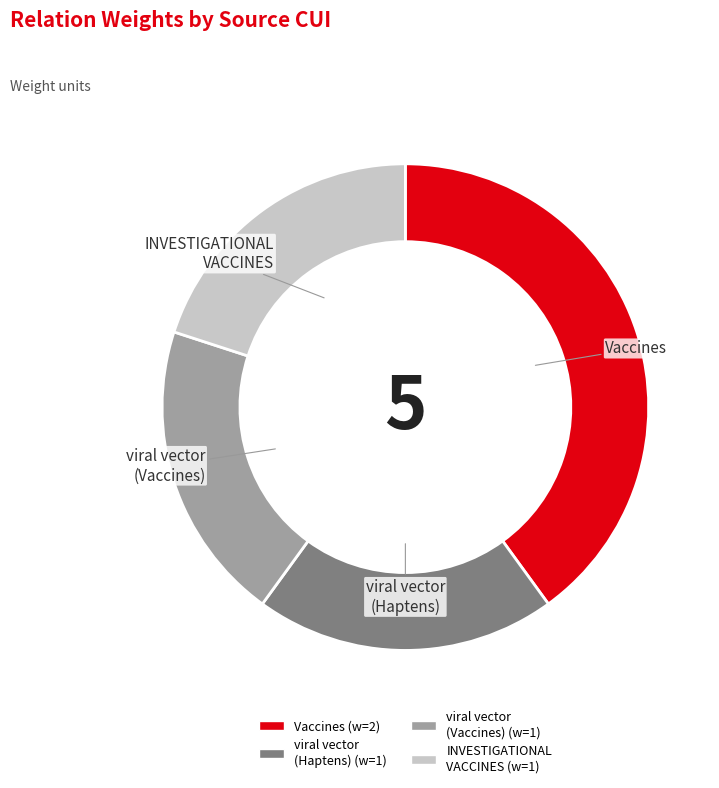

Combined, do viral vector (Haptens) and Vaccines account for over 50%?

Yes